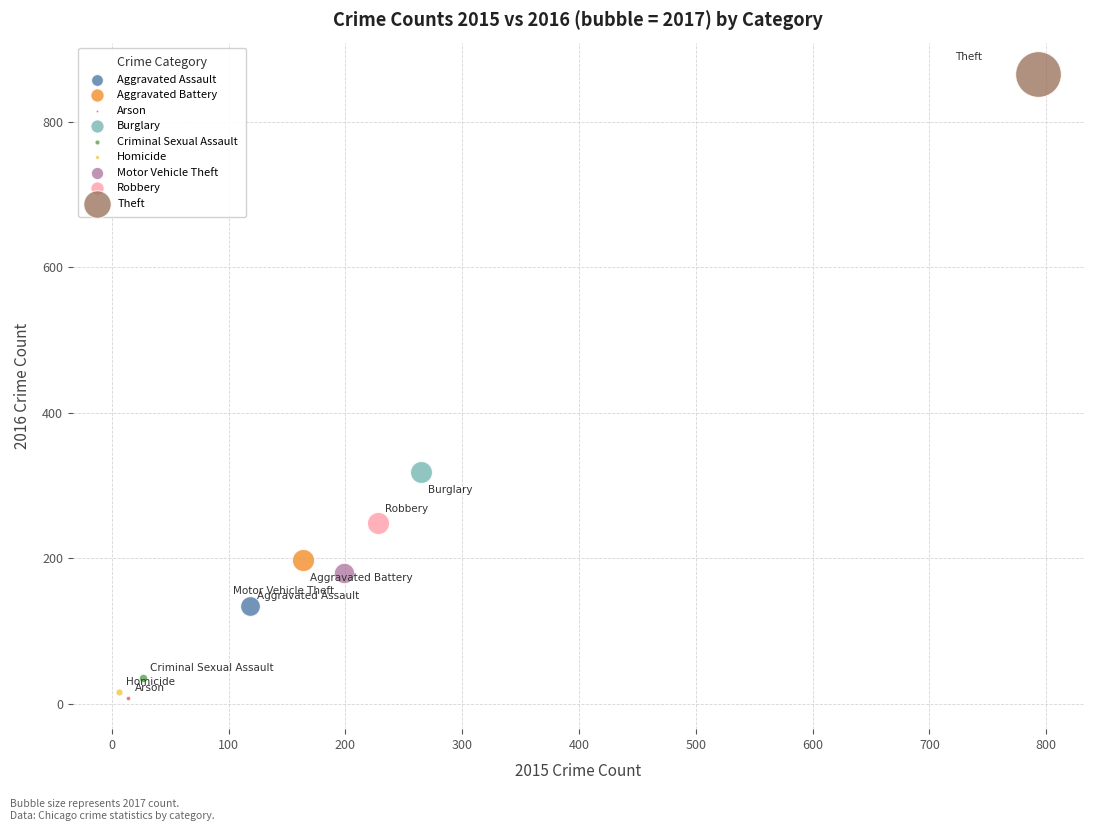

What are all the series names shown in the legend?

Aggravated Assault, Aggravated Battery, Arson, Burglary, Criminal Sexual Assault, Homicide, Motor Vehicle Theft, Robbery, Theft